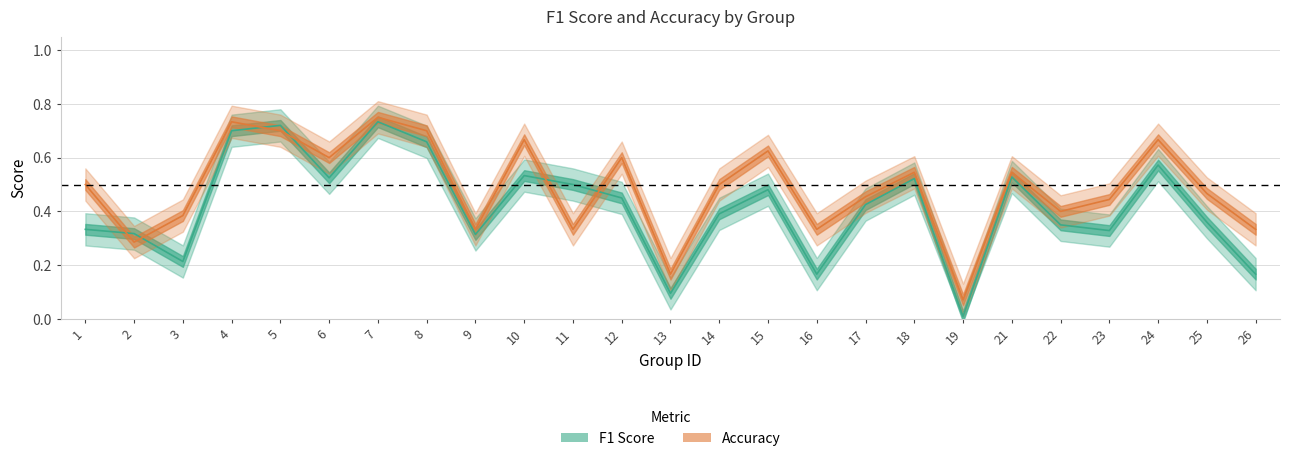

What is the value of the f1 point at the 12th from the left?

0.5